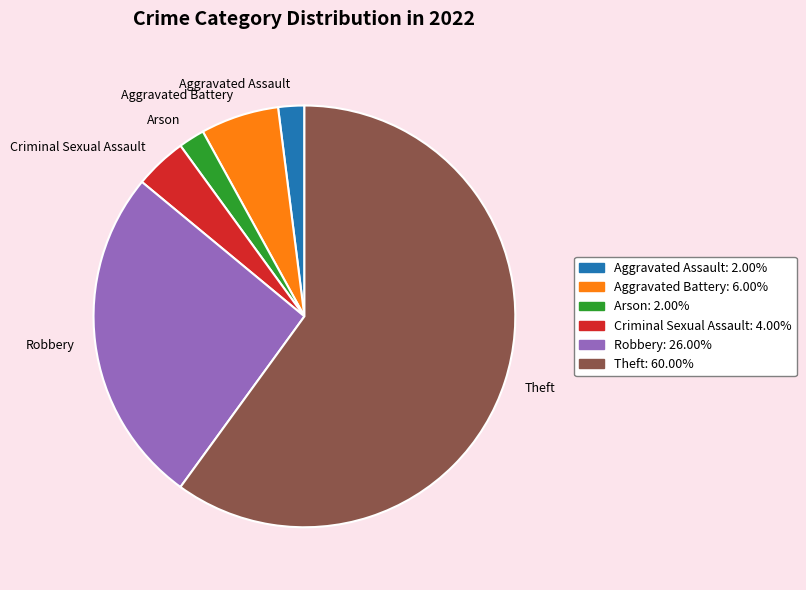

Which slice is the largest?

Theft